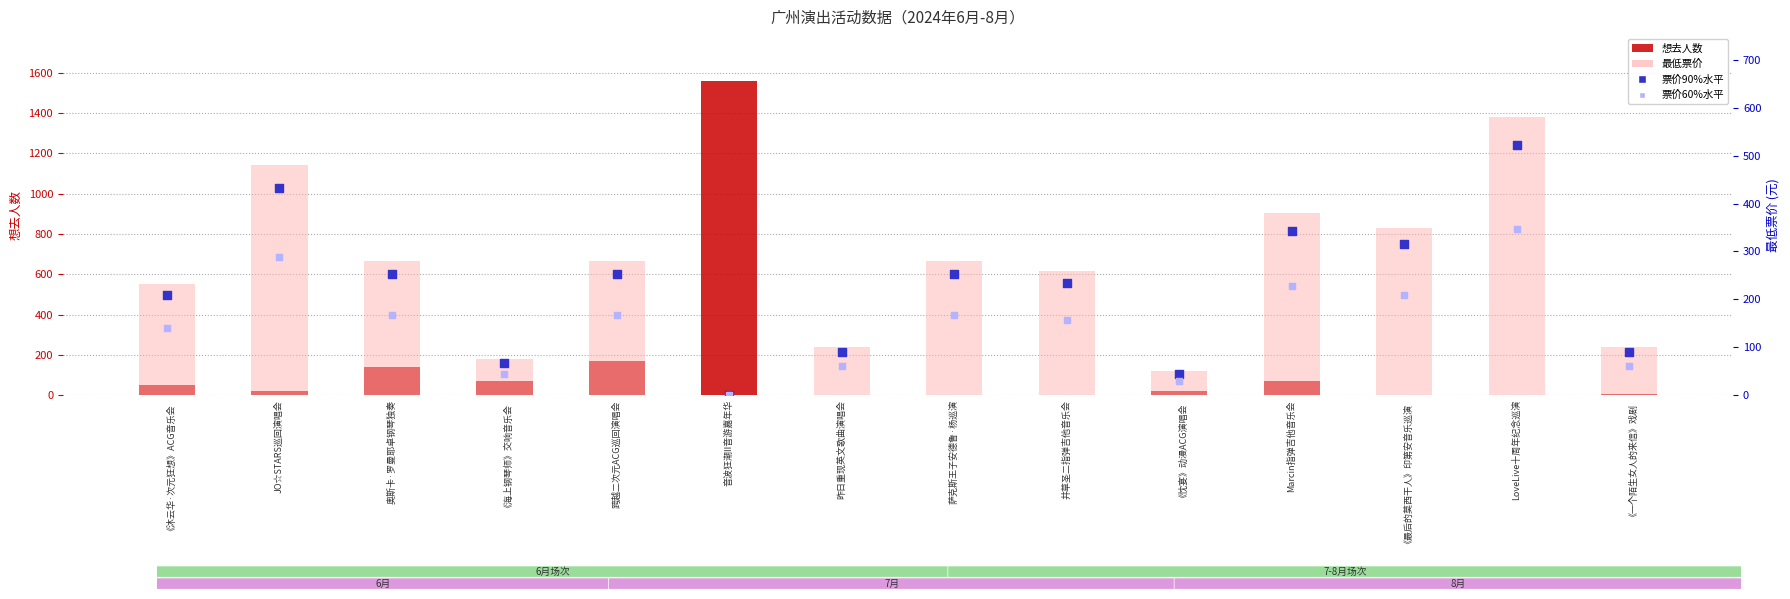

At which category is the sum across all series the highest?

音波狂潮II音游嘉年华